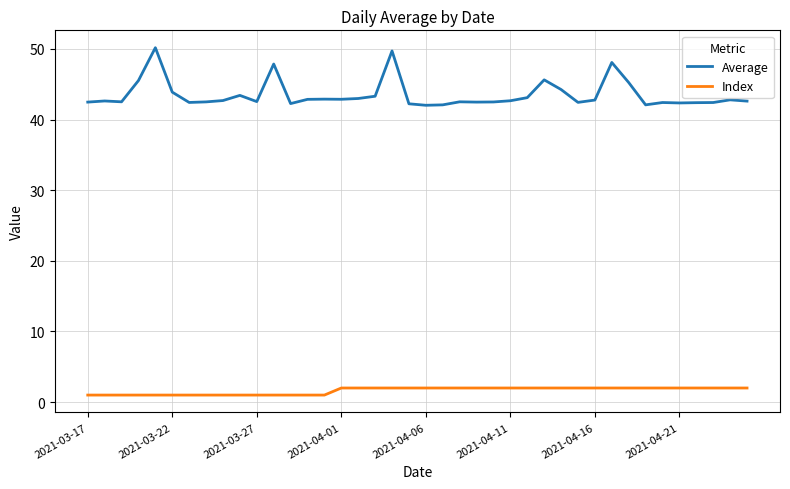

Rank the series by their maximum value, from lowest to highest.

Index, Average